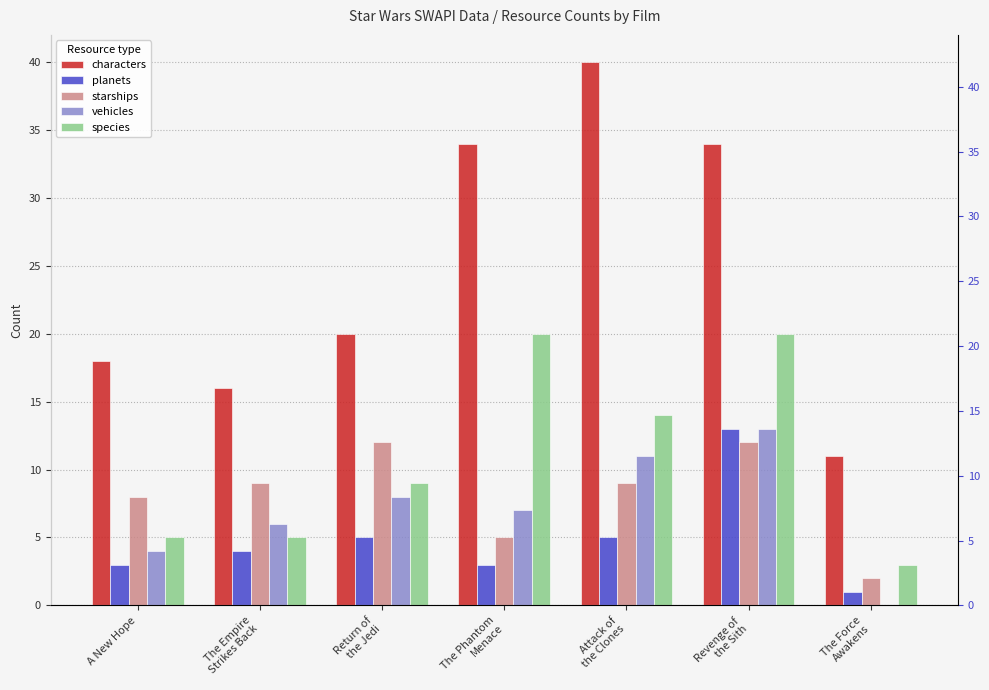

At how many categories does at least one series exceed 4?

7